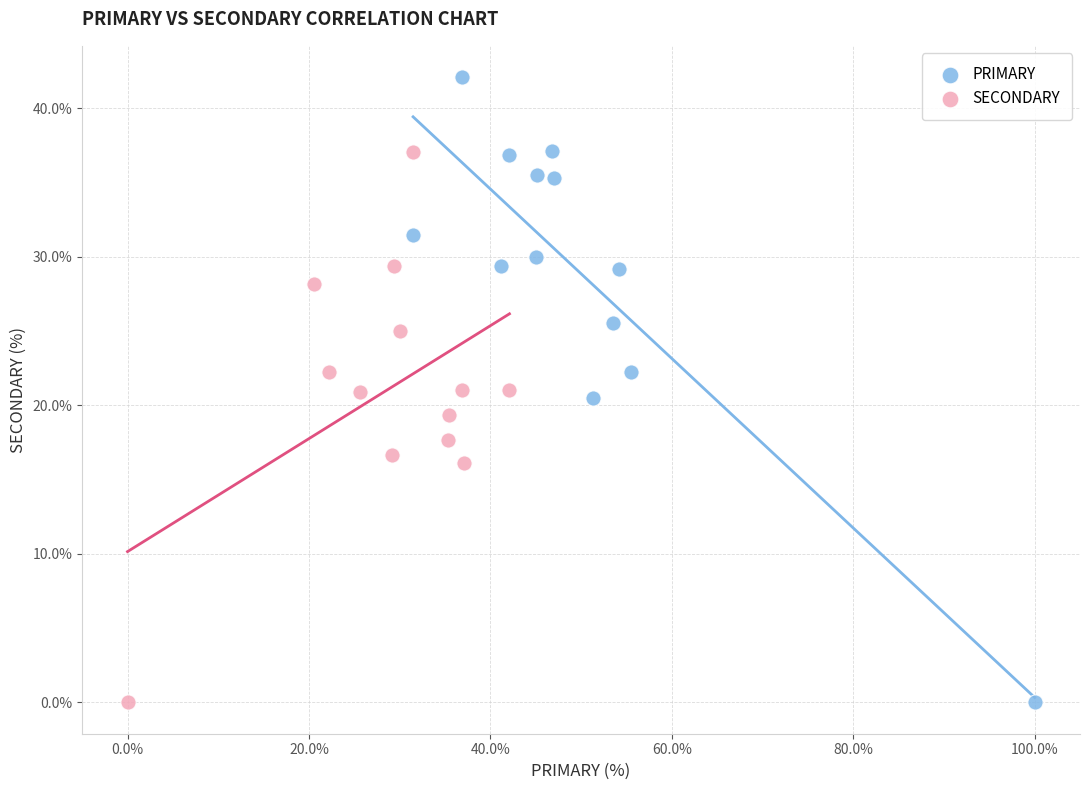

Which series reaches the maximum Y coordinate?

PRIMARY